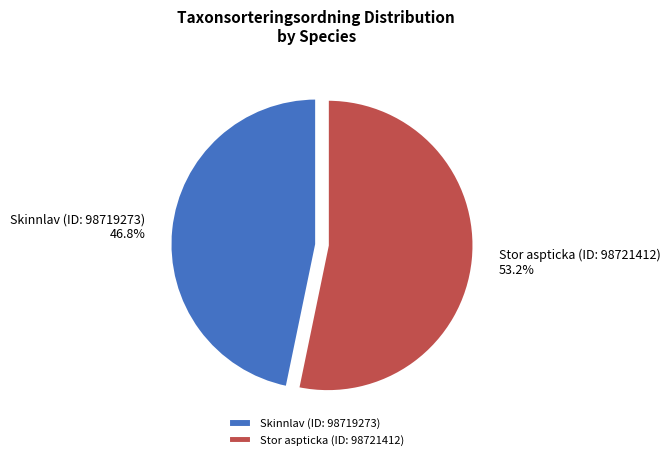

How many segments does this pie chart have?

2